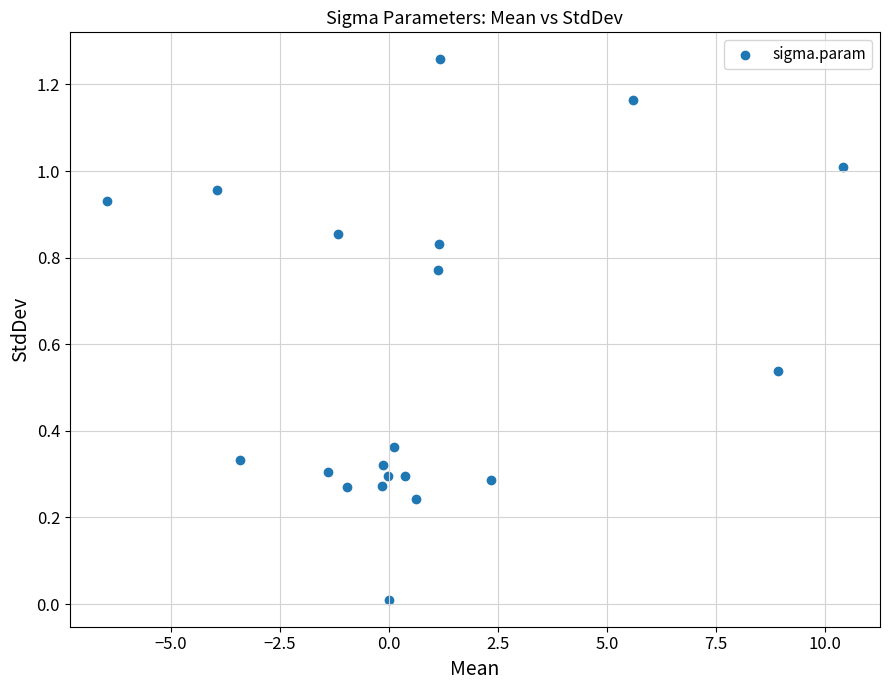

What is the range of X values (max minus min)?

16.9